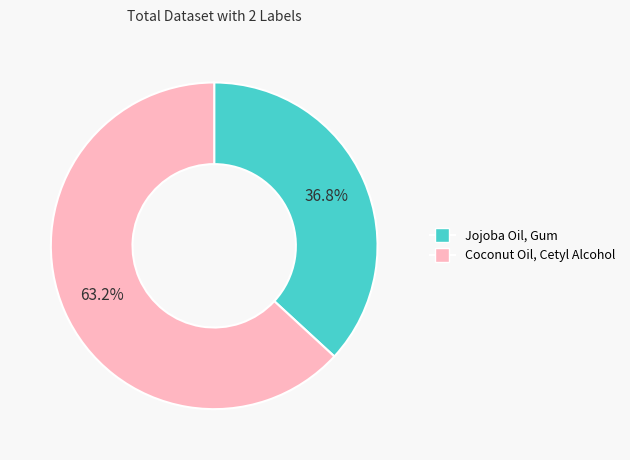

To the nearest percent, what percentage of the pie is Coconut Oil, Cetyl Alcohol?

63%